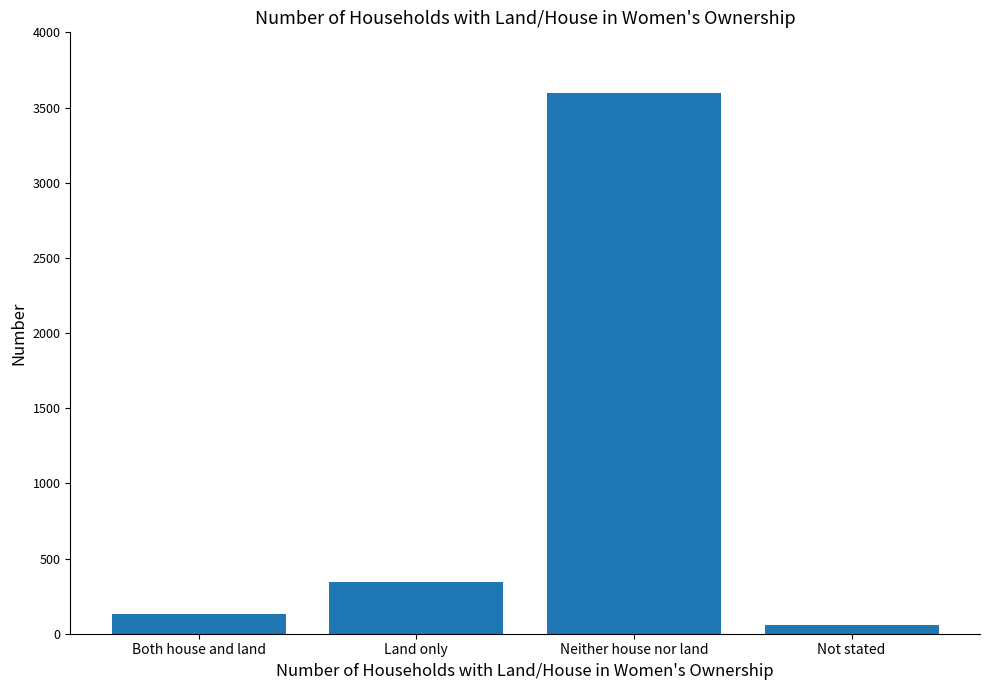

Between Not stated and Neither house nor land, which is larger?

Neither house nor land